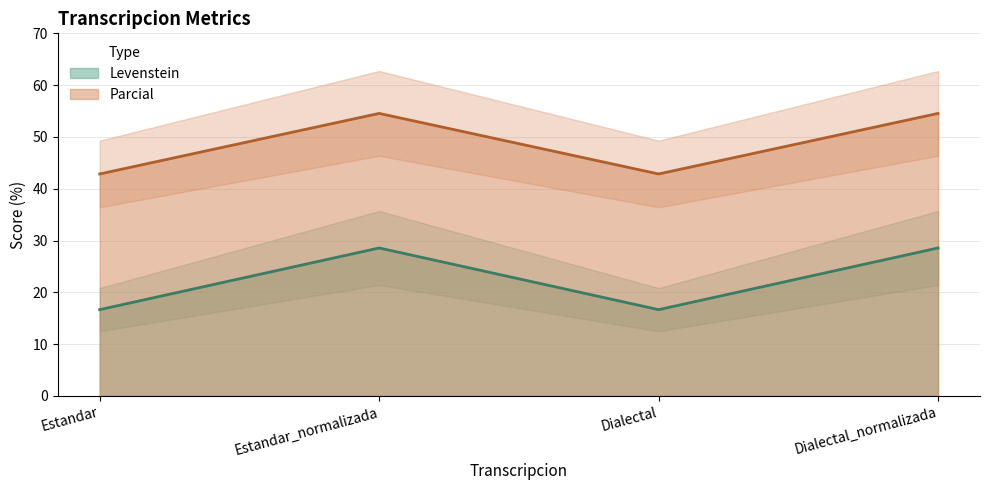

Rank the series by their average value, from highest to lowest.

Parcial, Levenstein